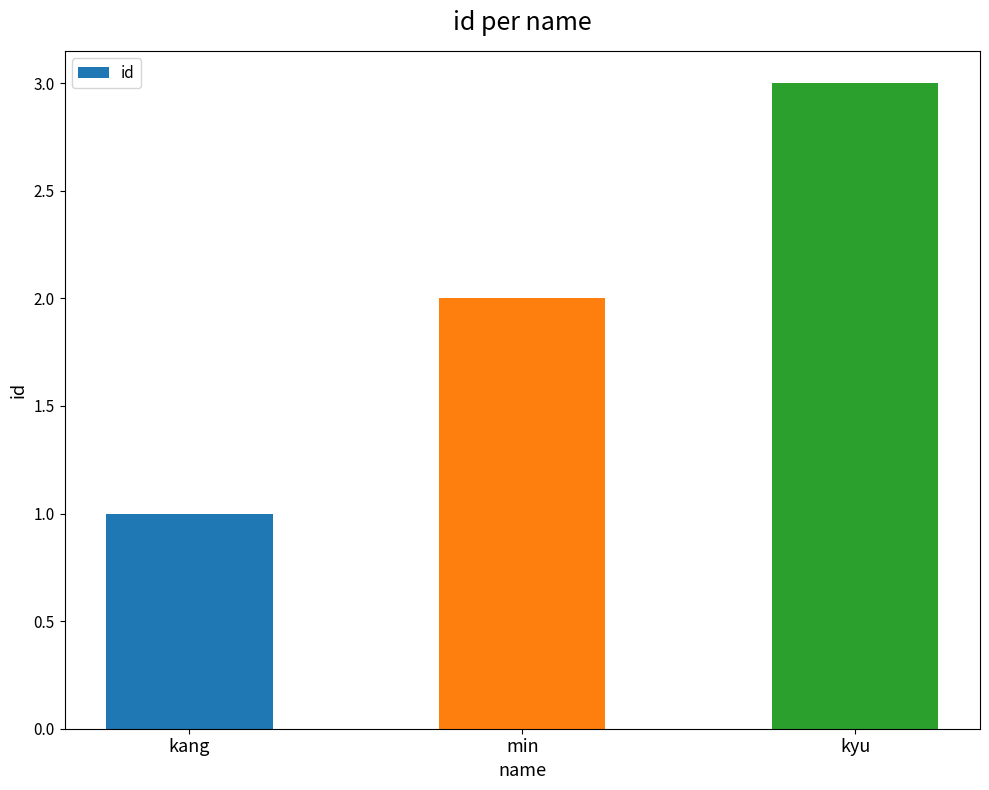

True or false: the data shows 1 at kyu.

False